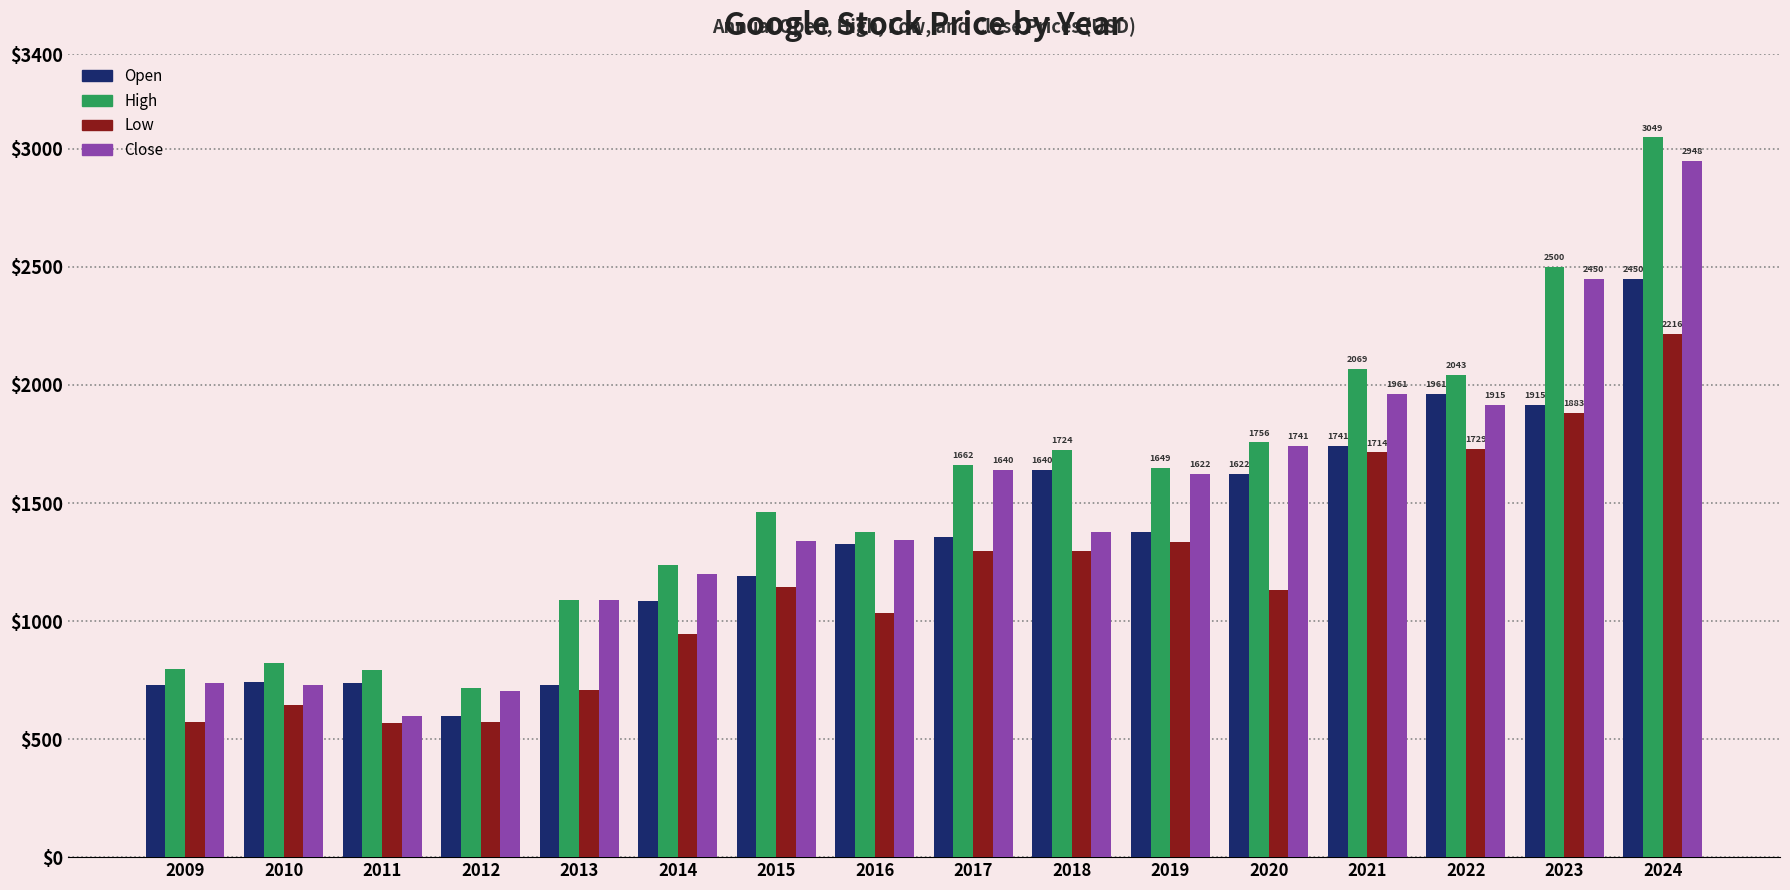

What is the difference between the highest and lowest values at 2013?

379.9